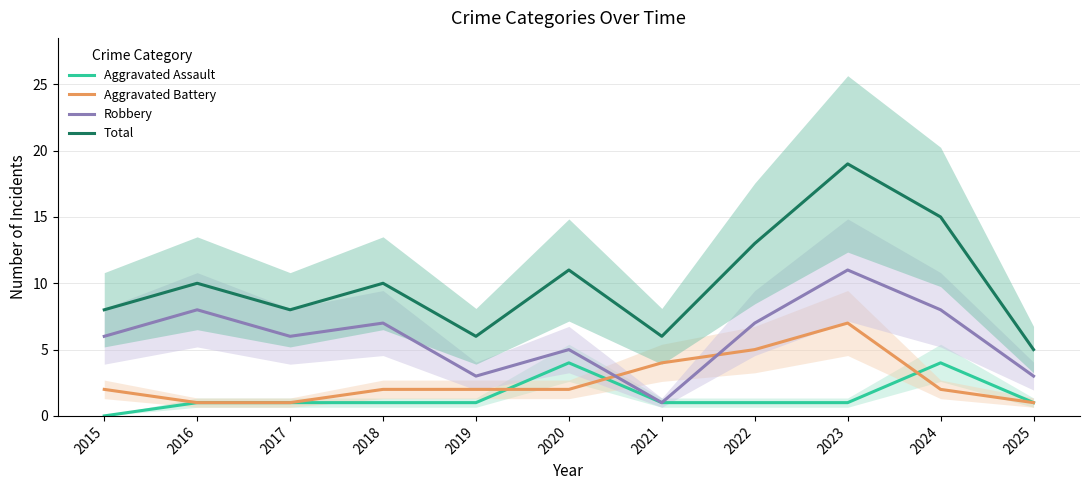

What are all the series names shown in the legend?

Aggravated Assault, Aggravated Battery, Robbery, Total